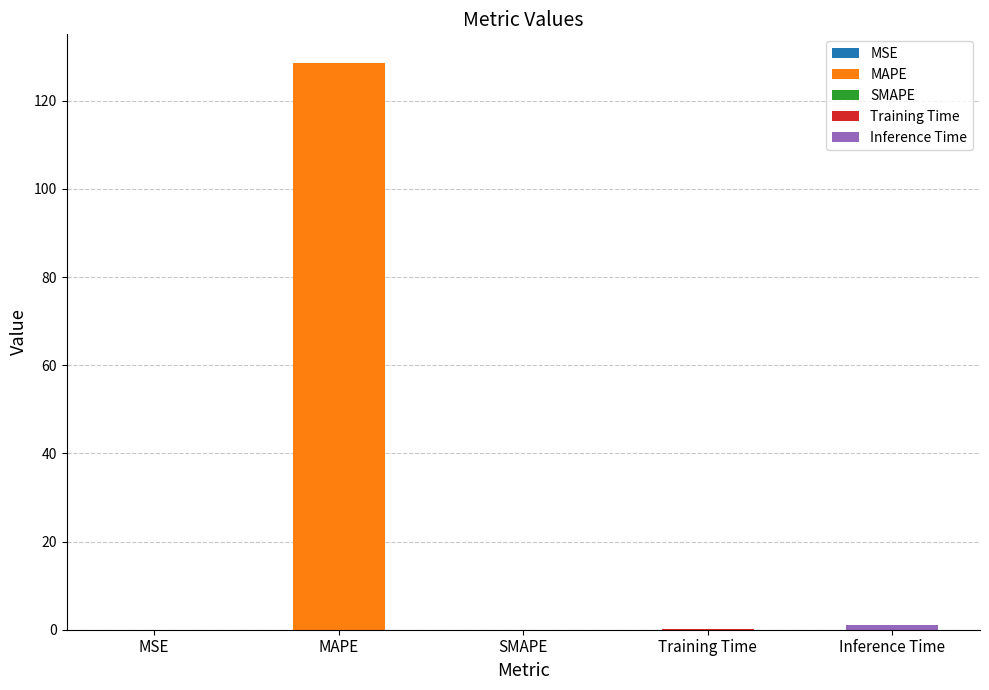

What is the sum of all values?

129.7